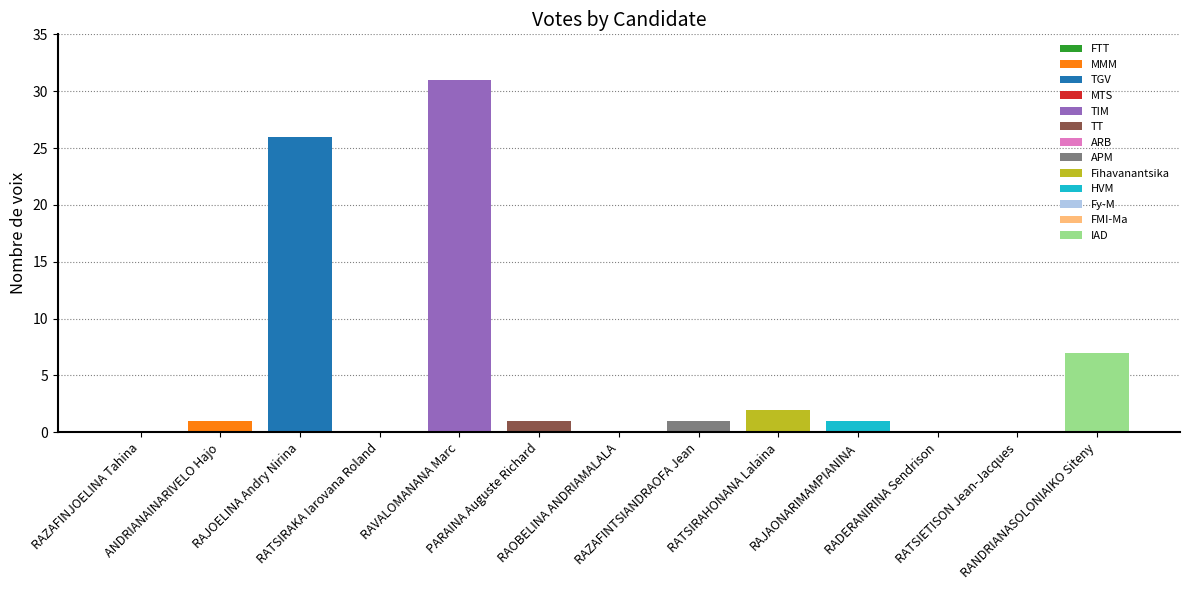

Reading left to right, transcribe all the data shown in this chart.

0	1	26	0	31	1	0	1	2	1	0	0	7